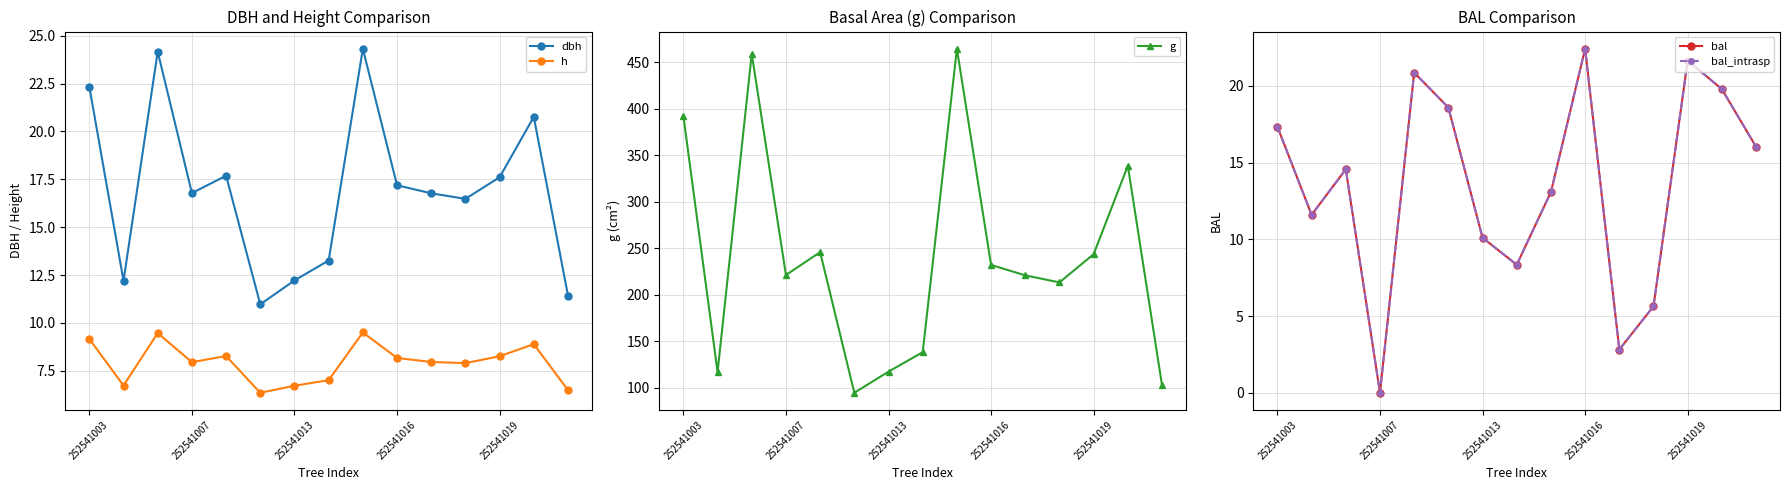

Reading left to right, extract all data points from this chart.

dbh: 22.3	12.2	24.2	16.8	17.7	11.0	12.2	13.3	24.3	17.2	16.8	16.5	17.6	20.8	11.4
h: 9.2	6.7	9.5	8.0	8.3	6.3	6.7	7.0	9.5	8.2	8.0	7.9	8.3	8.9	6.5
g: 392.1	116.8	458.8	221.1	245.8	94.5	117.3	138.2	464.4	232.0	220.8	213.2	243.6	338.6	102.6
bal: 17.3	11.6	14.6	0.0	20.9	18.6	10.1	8.3	13.1	22.4	2.8	5.6	21.6	19.8	16.0
bal_intrasp: 17.3	11.6	14.6	0.0	20.9	18.6	10.1	8.3	13.1	22.4	2.8	5.6	21.6	19.8	16.0